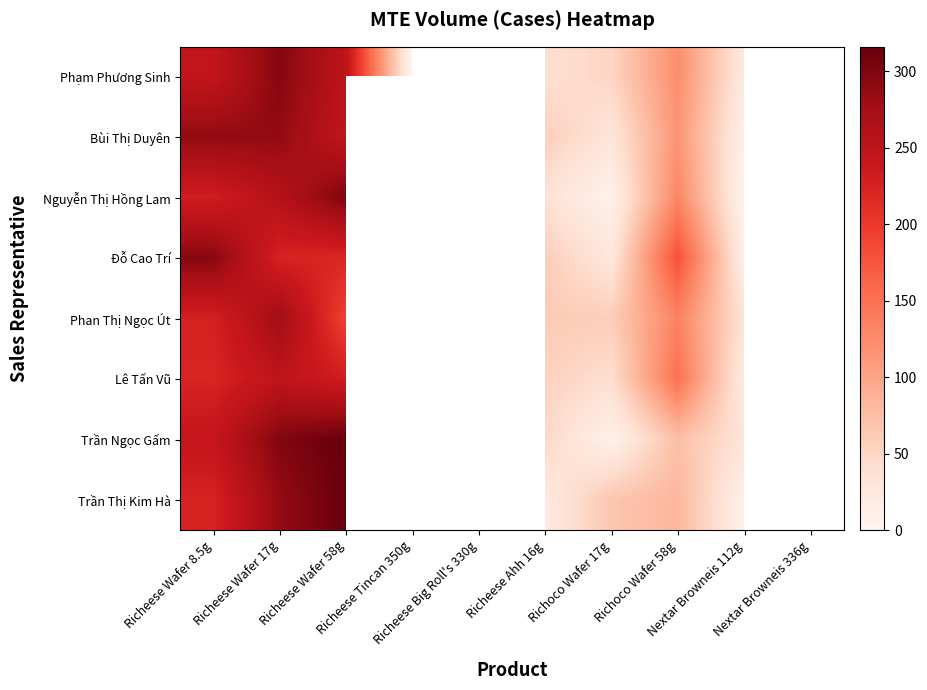

True or false: Bùi Thị Duyên has a value of 124.1 at Richeese Wafer 17g.

False